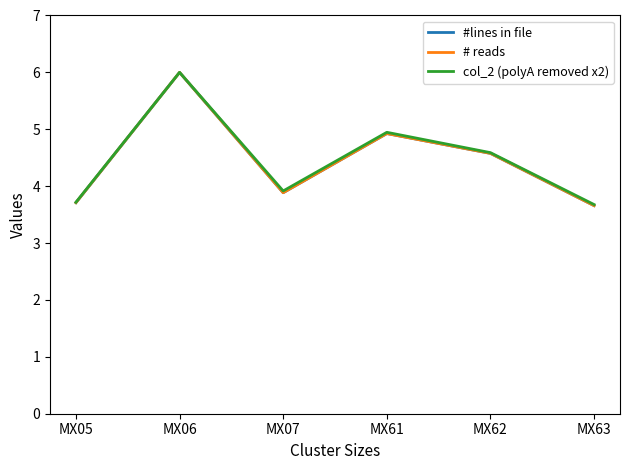

What is the highest value of the # reads series?

6.0